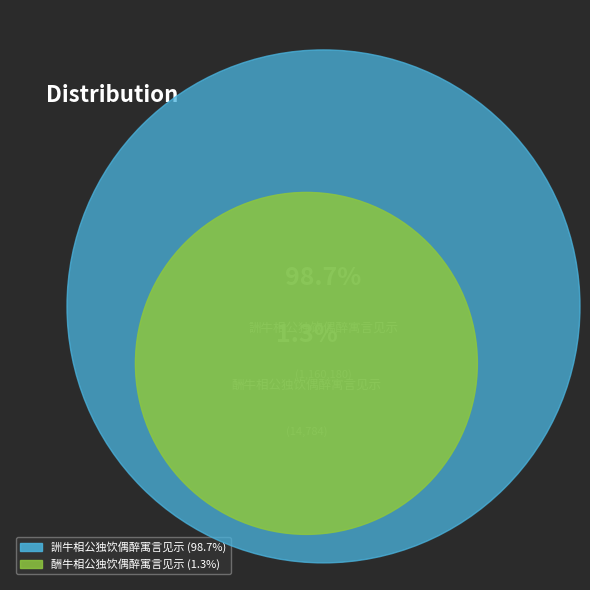

What is the majority slice?

詶牛相公独饮偶醉寓言见示